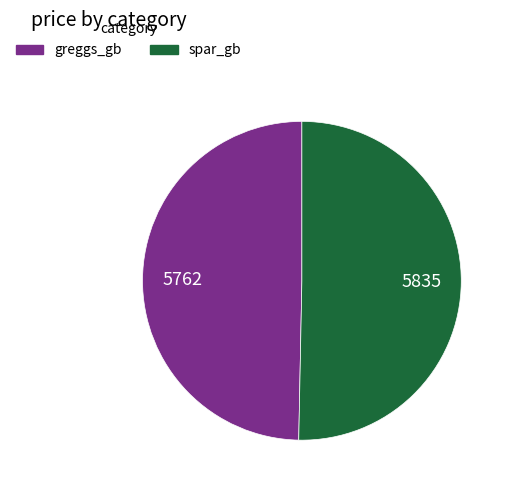

How many slices are in this pie chart?

2